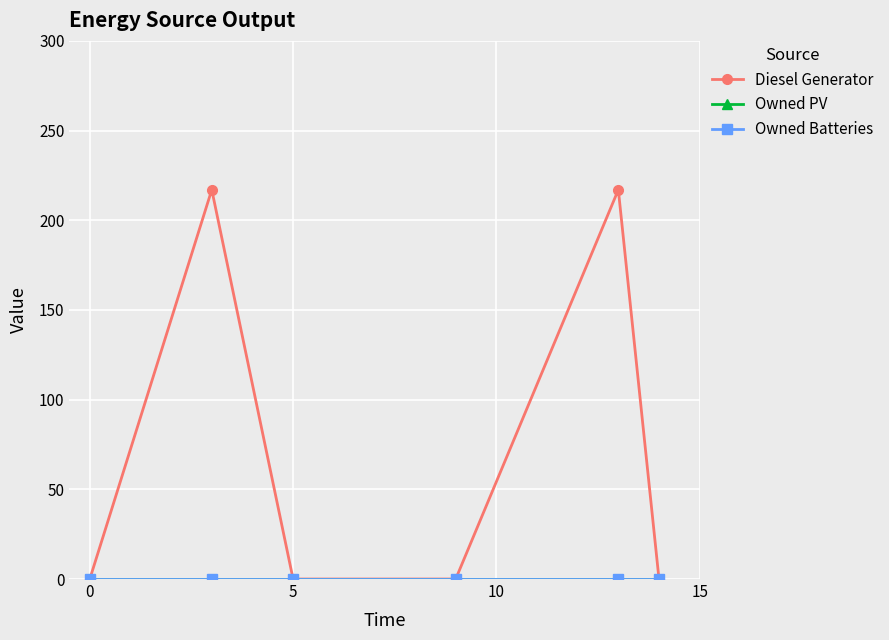

Is this an area chart (filled region under the line)?

No